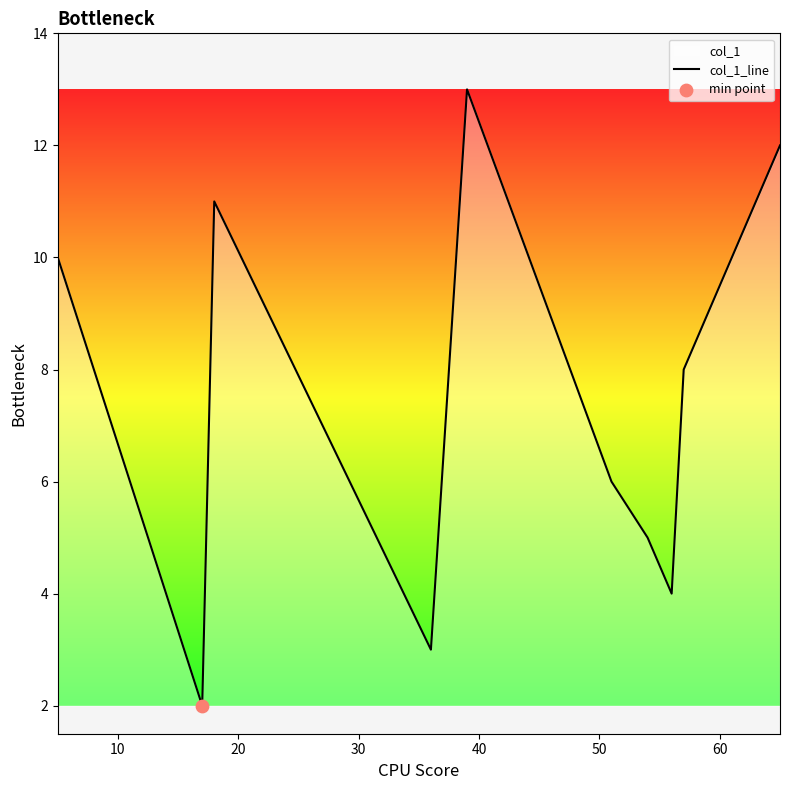

What is the greatest value displayed?

13.0